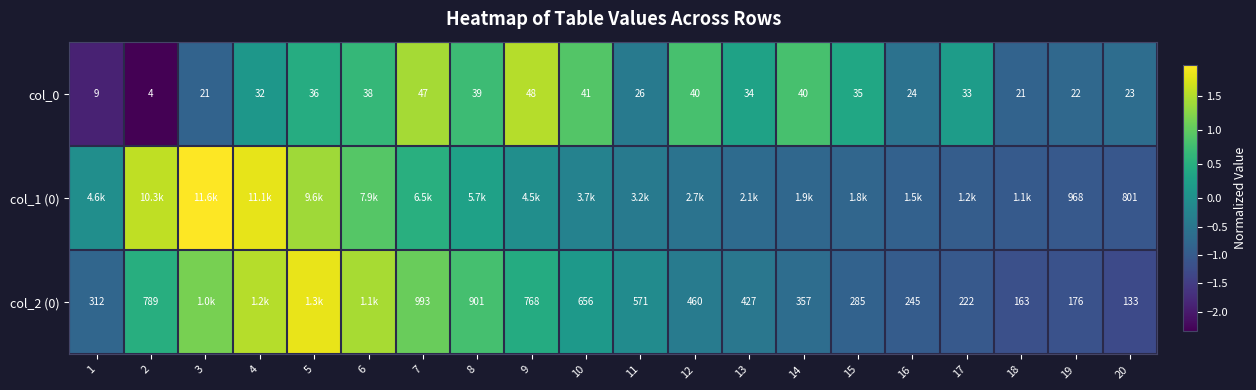

What is the difference between the col_1 (0) values at 5 and 9?

1.4